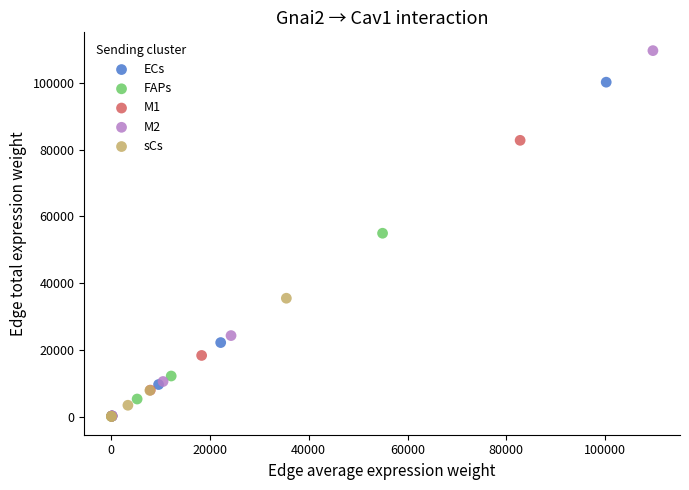

Which series reaches the maximum Y coordinate?

M2